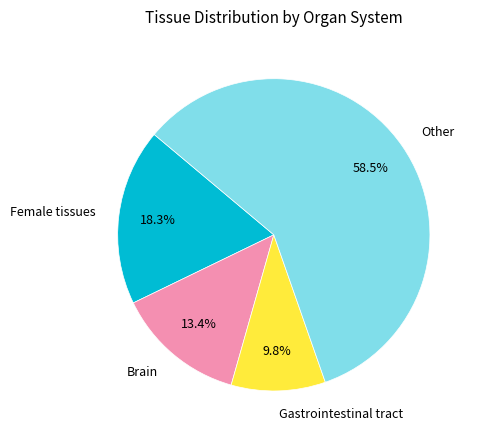

How much of the chart is everything except Gastrointestinal tract?

90.2%